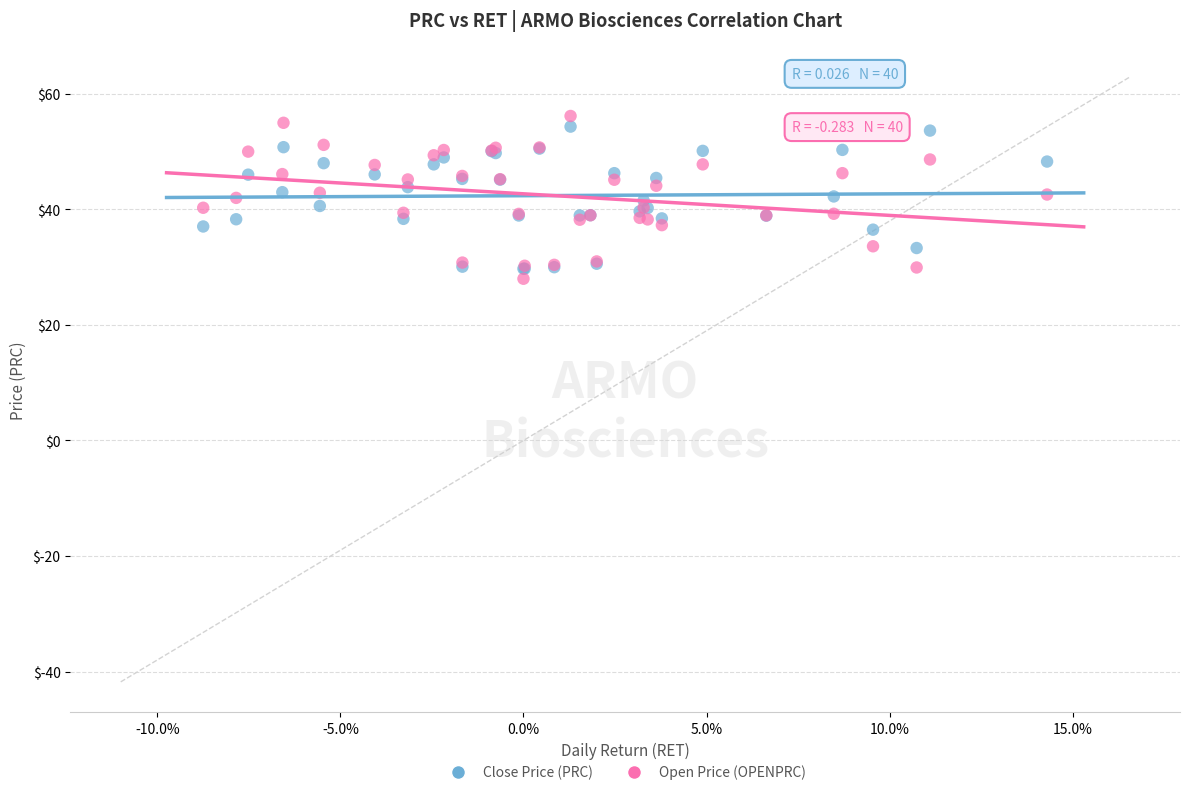

What are all the series names shown in the legend?

Close Price (PRC), Open Price (OPENPRC)